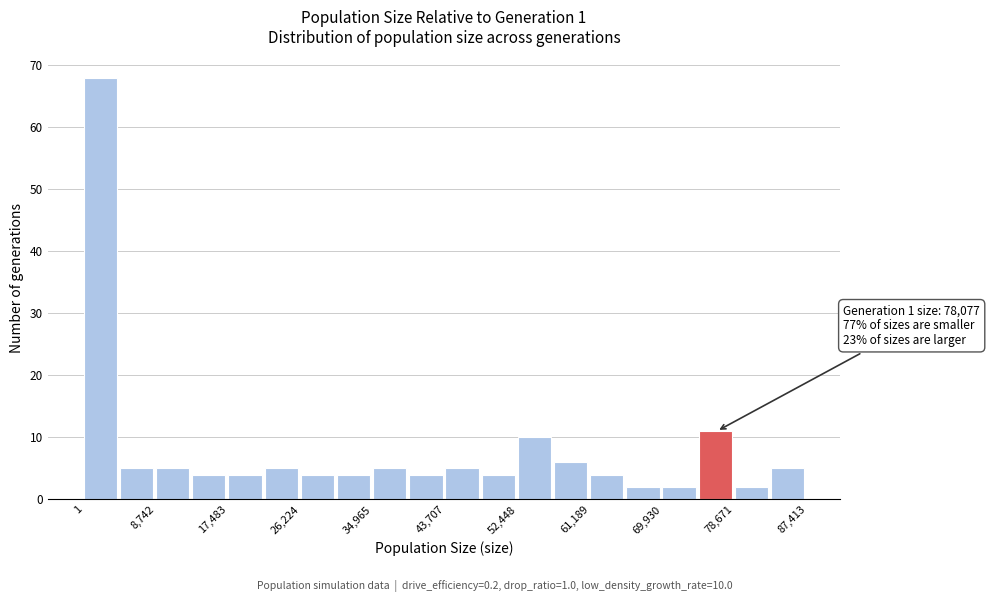

Which range on the x-axis has the tallest bar?

0 to 4000